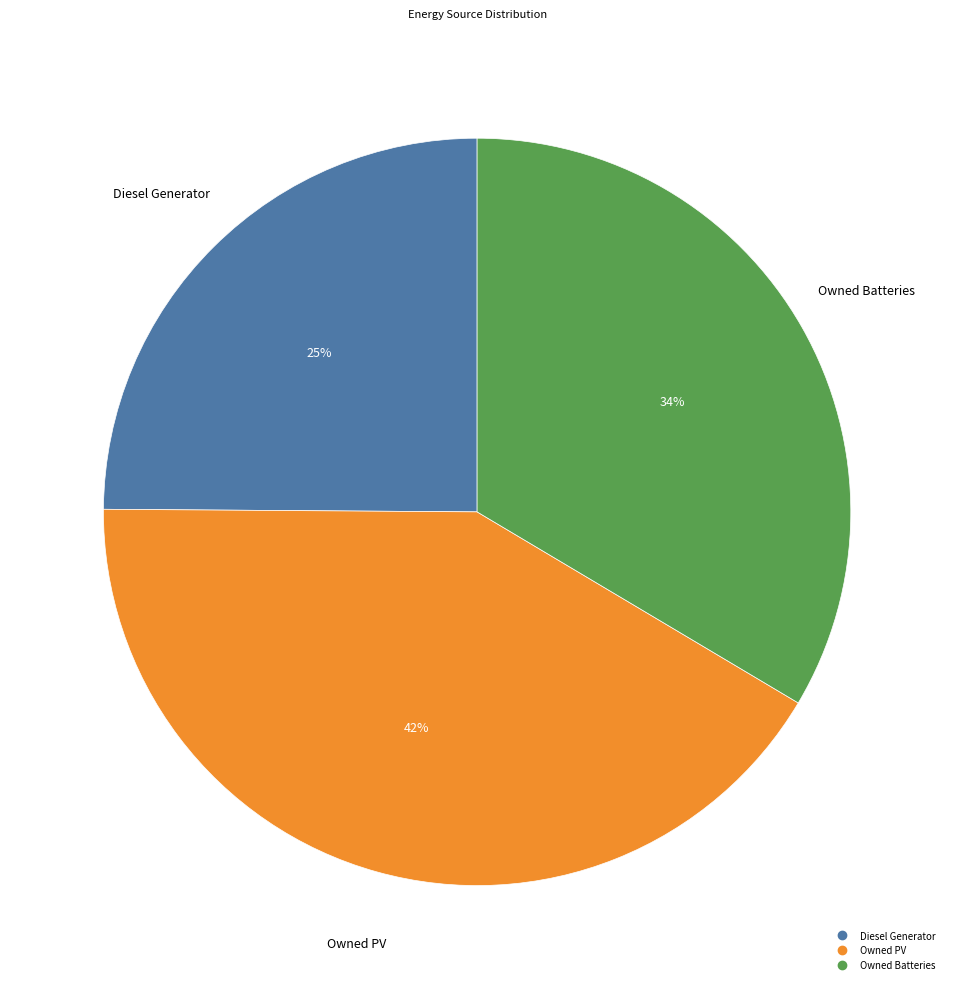

True or false: Owned PV accounts for 29% of the total.

False